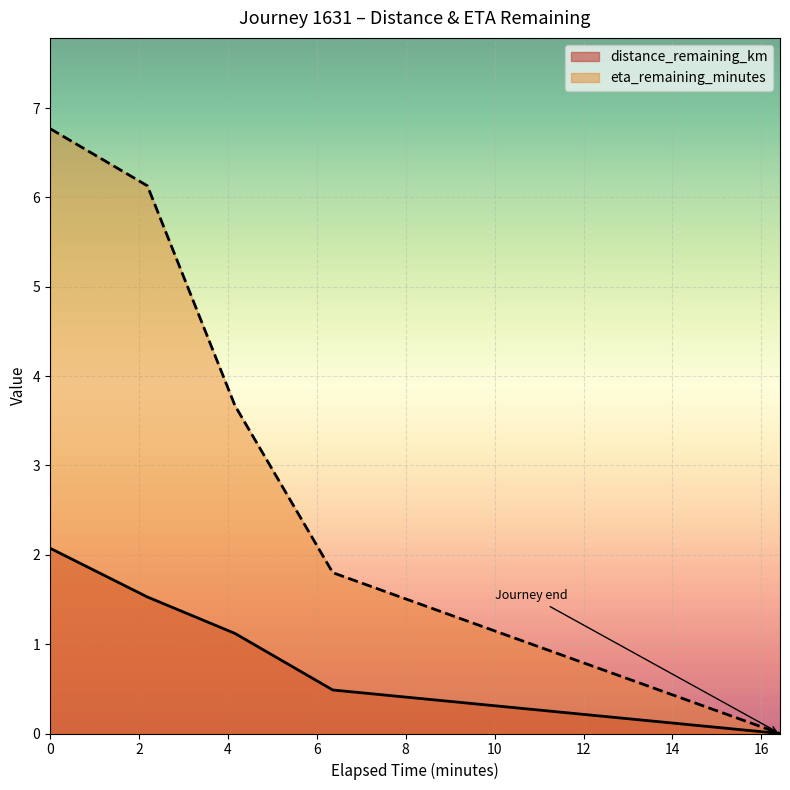

True or false: distance_remaining_km has a value of 2.9 at 0.0.

False